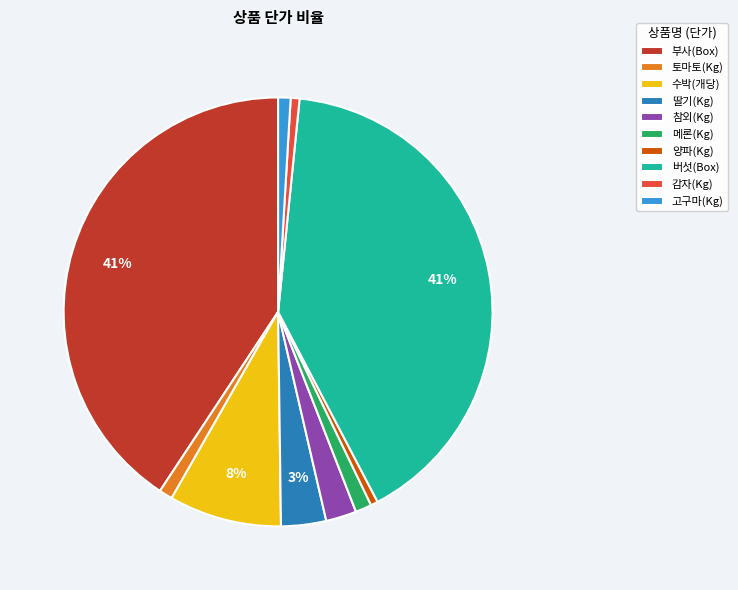

Combined, do 부사(Box) and 양파(Kg) account for over 50%?

No